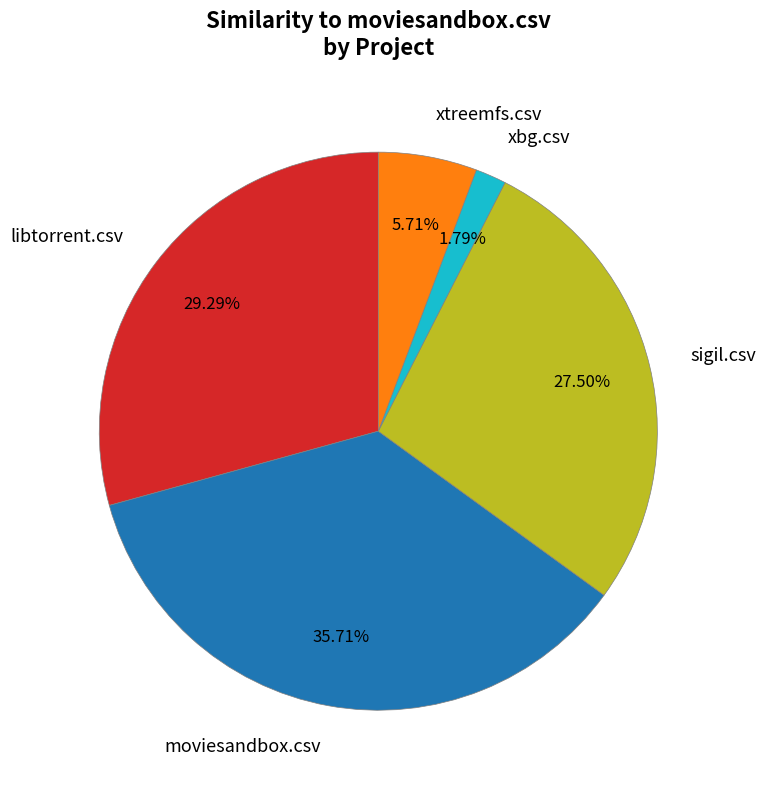

To the nearest percent, what is the combined percentage of sigil.csv and libtorrent.csv?

57%